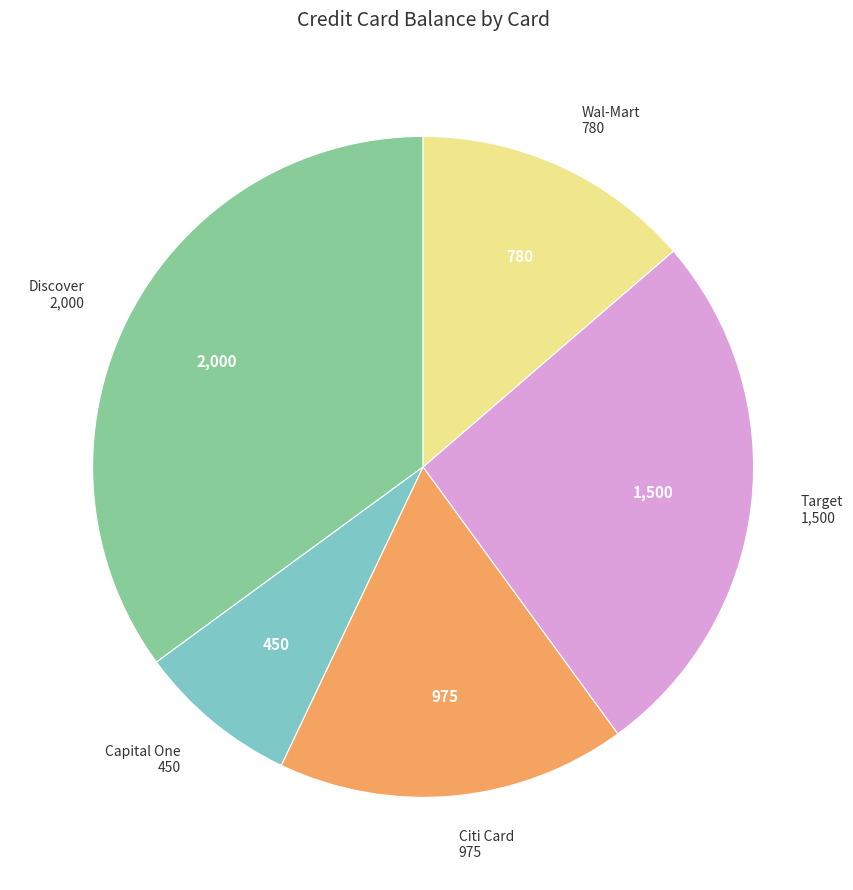

Do Discover and Citi Card together represent more than half of the pie?

Yes